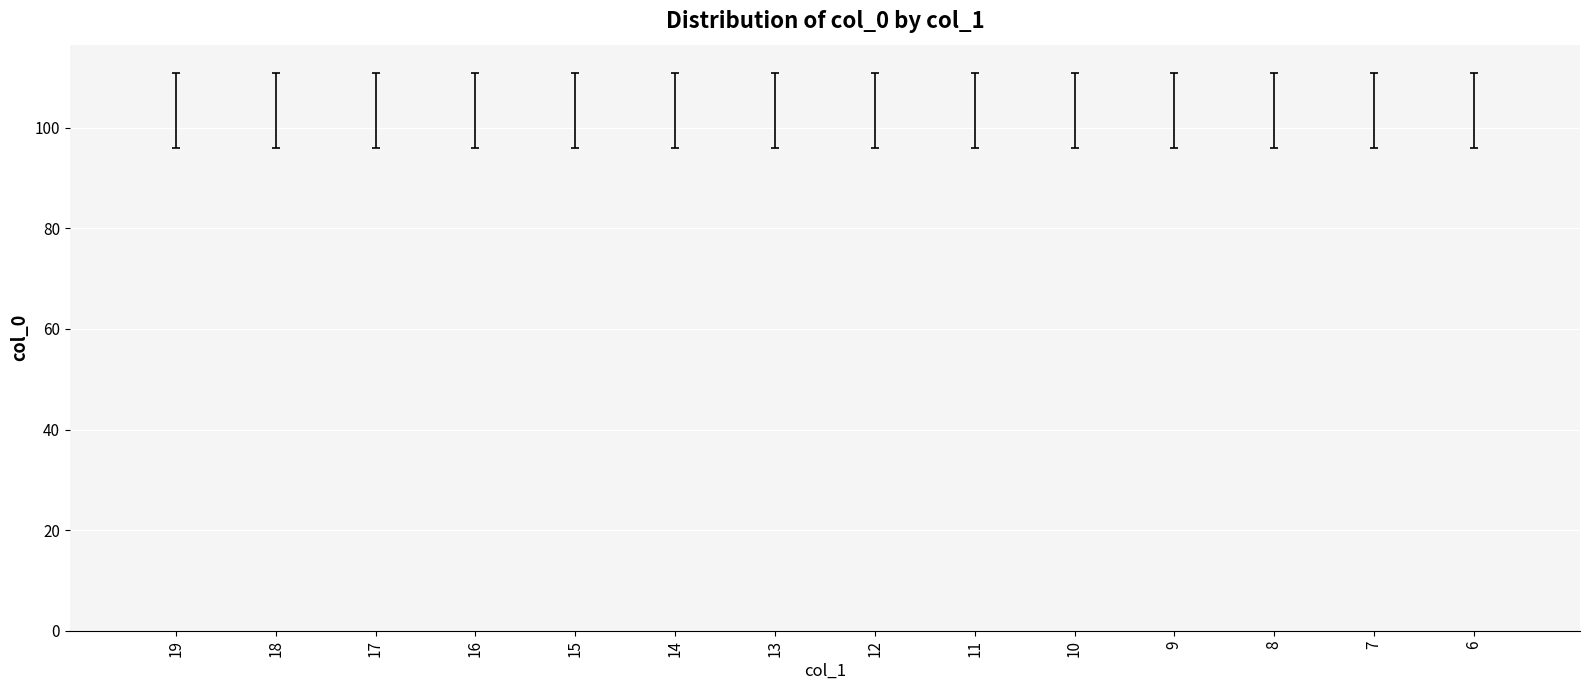

The mean_col0 series shows 173 at 15. True or false?

False